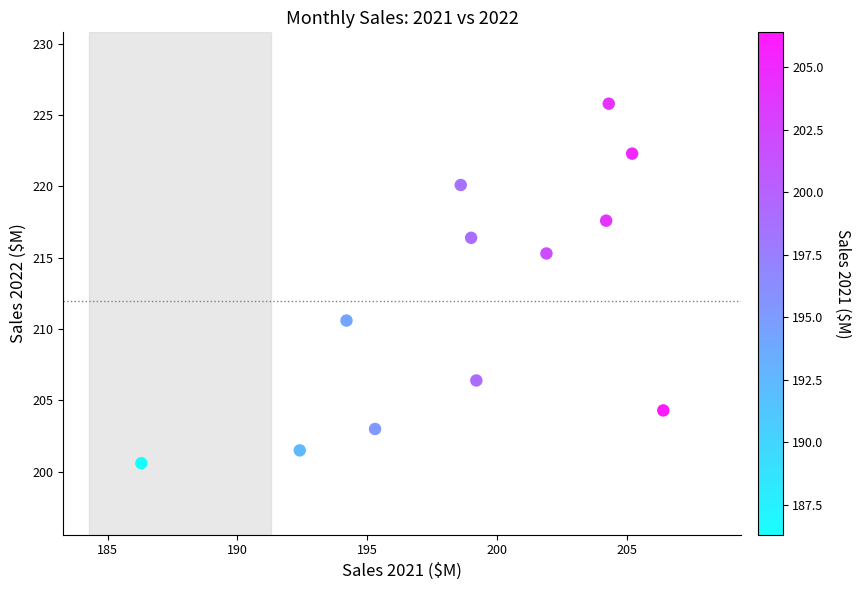

What is the range of Y values (max minus min)?

25.2